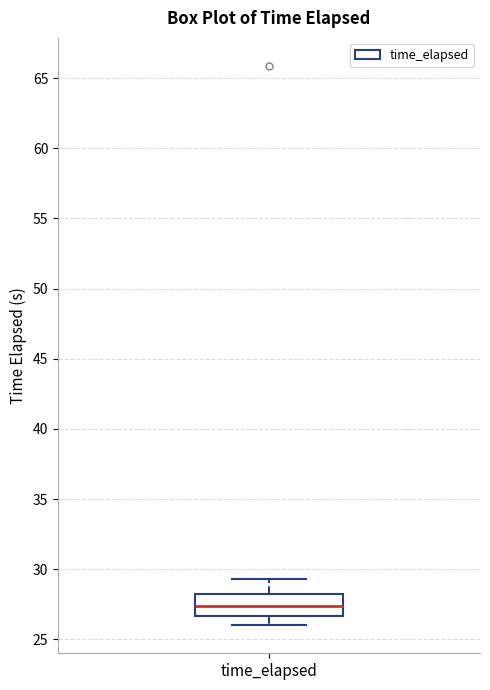

Read this box plot against the y-axis: the position of the median line, the range covered by the box, and the ends of both whiskers. The values are not printed on the chart, so give them approximately, as read against the axis.

median 27.5, box 26.5 to 28.0, whiskers 26.0 to 29.5